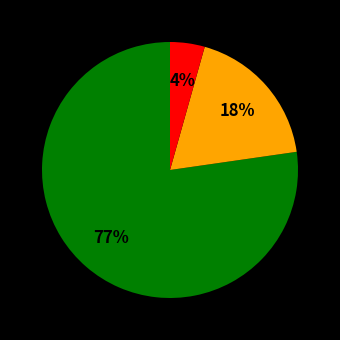

How many segments does this pie chart have?

3